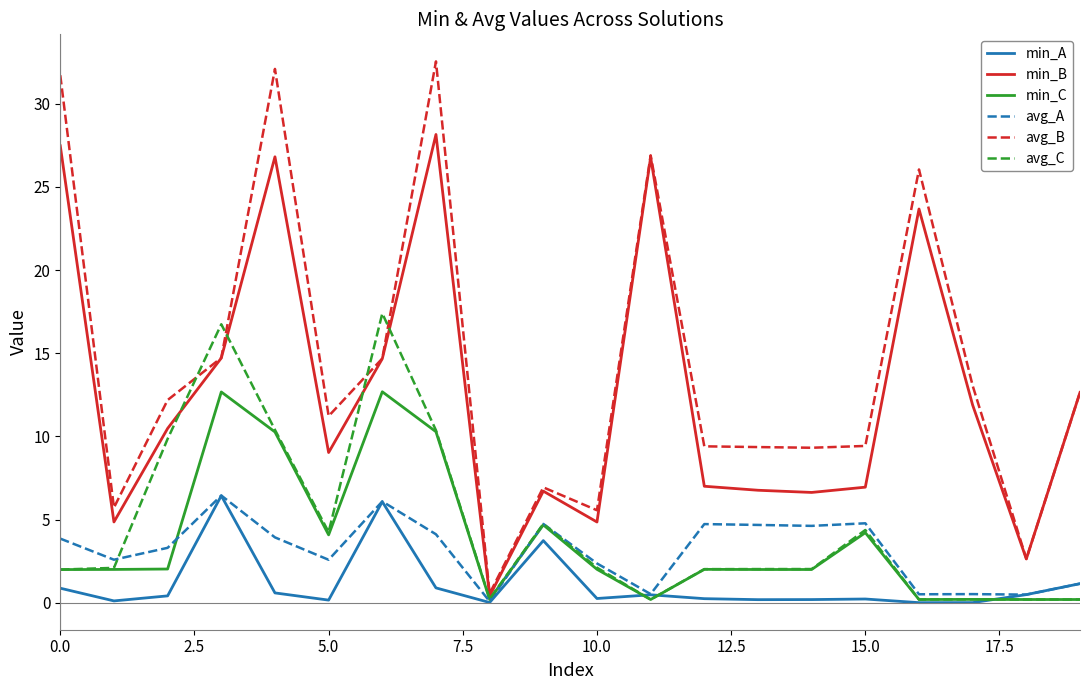

Which series has the largest total across all categories?

avg_B